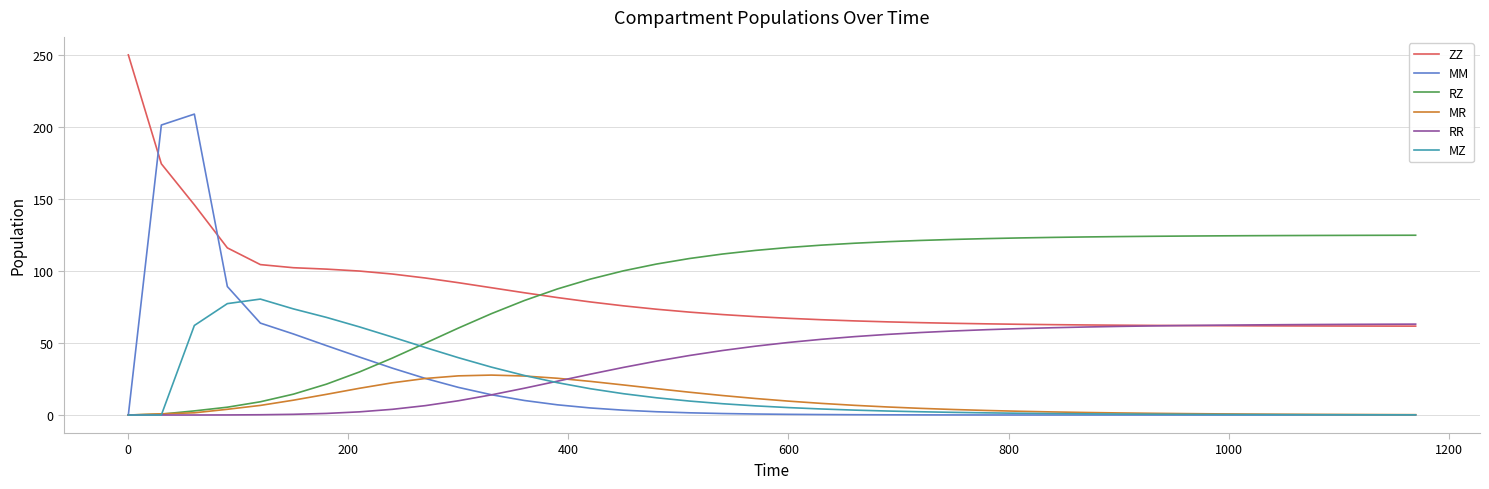

Does the chart display data point markers on the line(s)?

No